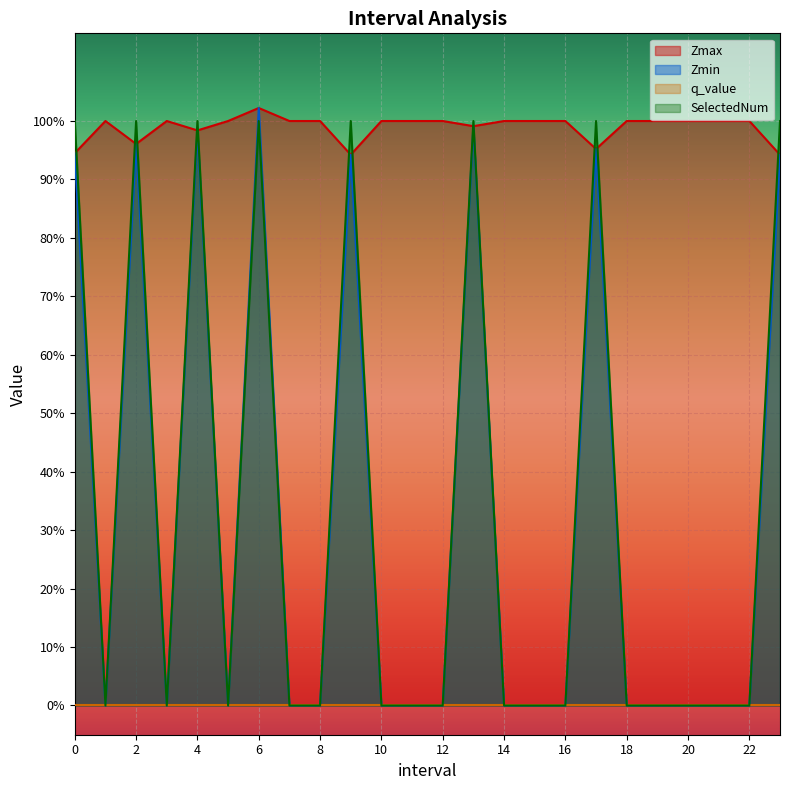

Where do Zmax and SelectedNum first cross each other?

0.0 and 1.0